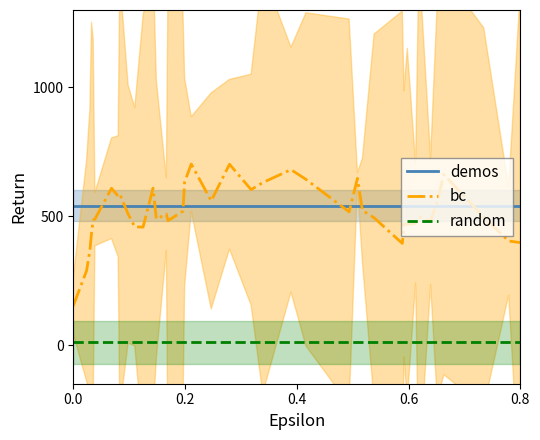

Which series has the largest total across all categories?

demos